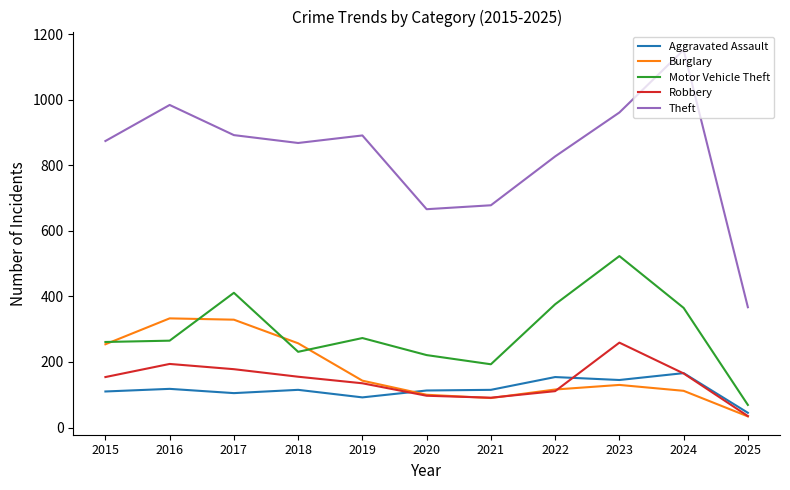

Does the chart have visible grid lines?

No